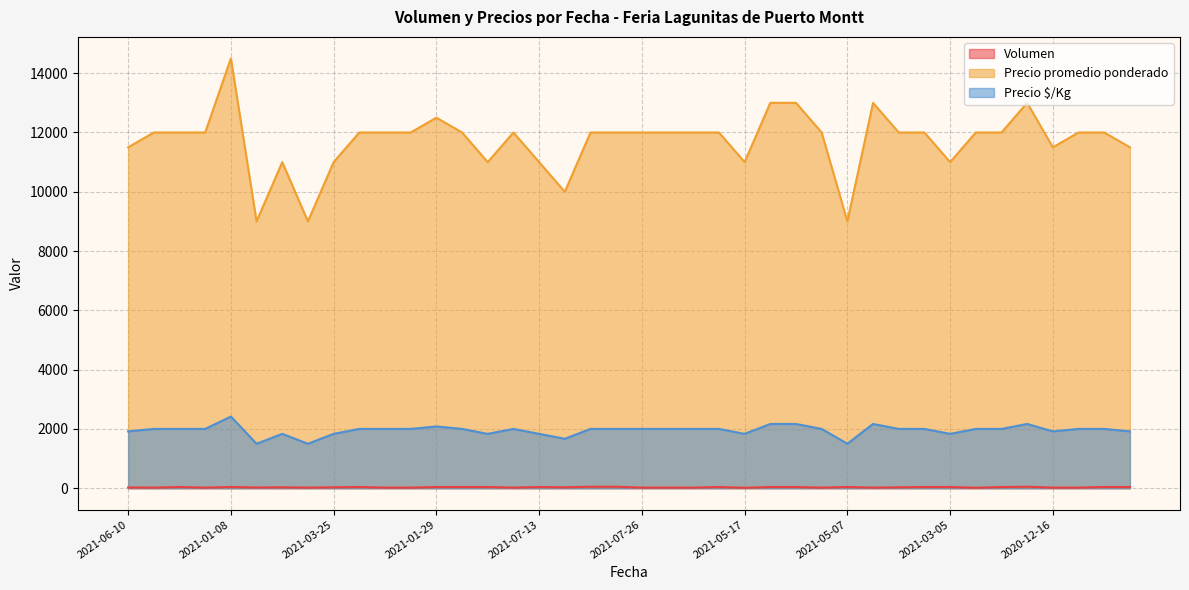

Rank the series by their maximum value, from highest to lowest.

Precio promedio ponderado, Precio $/Kg, Volumen